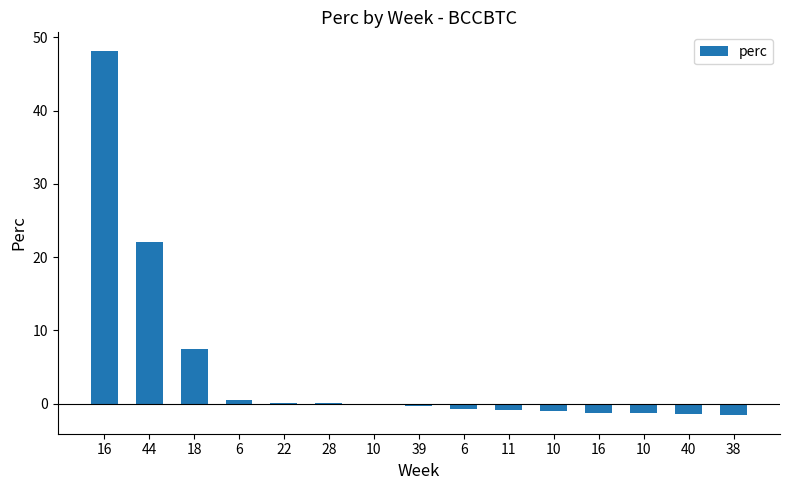

Reading right to left, transcribe all the data shown in this chart.

38=-1.6	40=-1.4	10=-1.3	16=-1.2	10=-1.1	11=-0.9	6=-0.7	39=-0.3	10=-0.1	28=0.0	22=0.1	6=0.5	18=7.4	44=22.1	16=48.2